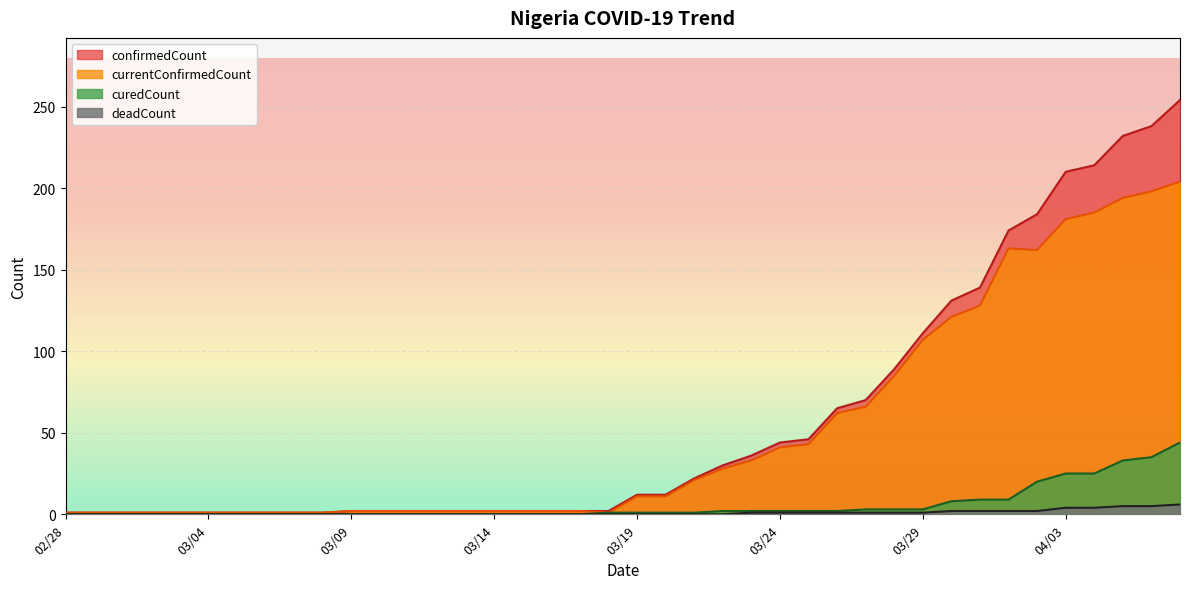

What is the sum of the currentConfirmedCount values at 20200303 and 20200311?

3